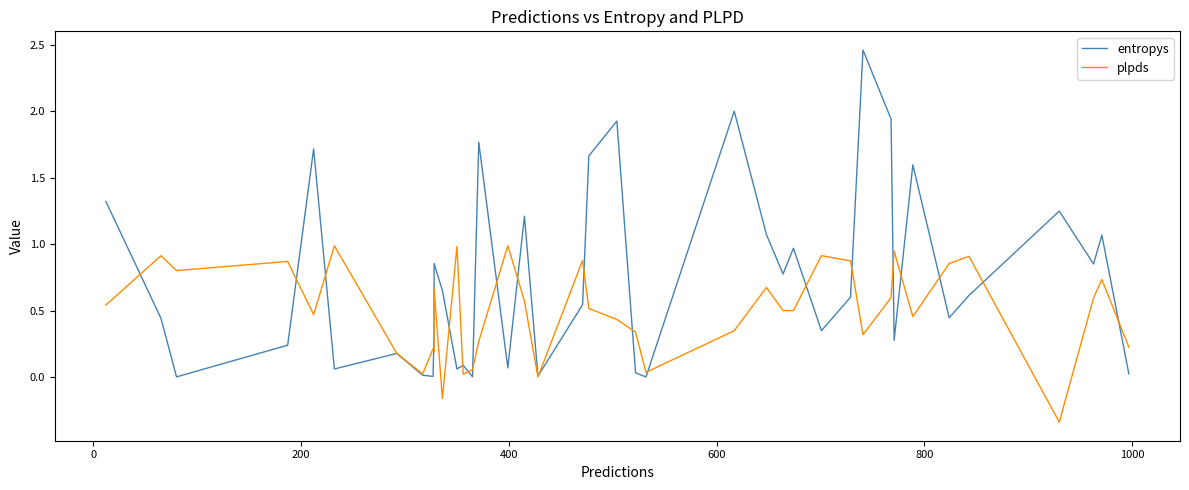

Reading left to right, transcribe all the data shown in this chart.

entropys: 1.3	0.4	0.0	0.2	1.7	0.1	0.2	0.0	0.0	0.3	0.9	0.7	0.1	0.1	0.0	1.8	0.1	1.2	0.0	0.5	1.7	1.9	0.0	0.0	2.0	1.1	0.8	1.0	0.3	0.6	2.5	1.9	0.3	1.6	0.4	0.6	1.2	0.9	1.1	0.0
plpds: 0.5	0.9	0.8	0.9	0.5	1.0	0.2	0.0	0.2	0.2	0.7	-0.2	1.0	0.0	0.1	0.3	1.0	0.6	0.0	0.9	0.5	0.4	0.3	0.0	0.3	0.7	0.5	0.5	0.9	0.9	0.3	0.6	0.9	0.5	0.9	0.9	-0.3	0.6	0.7	0.2